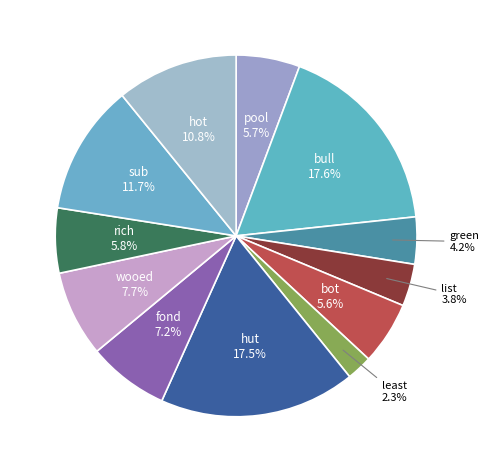

Count the number of slices in the pie.

12